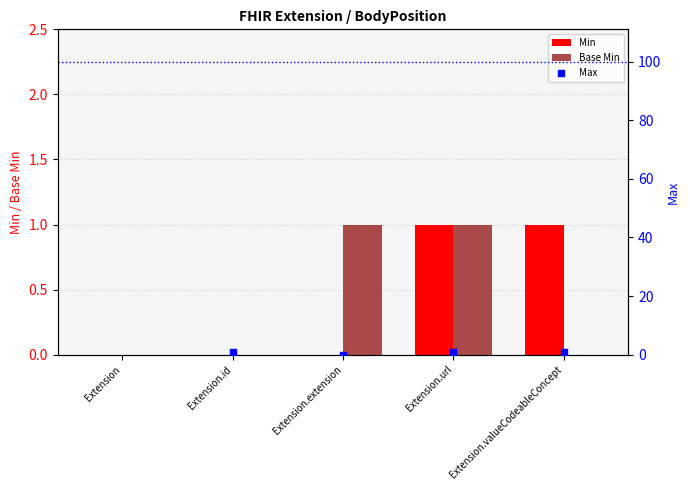

What are all the series names shown in the legend?

Min, Base Min, Max